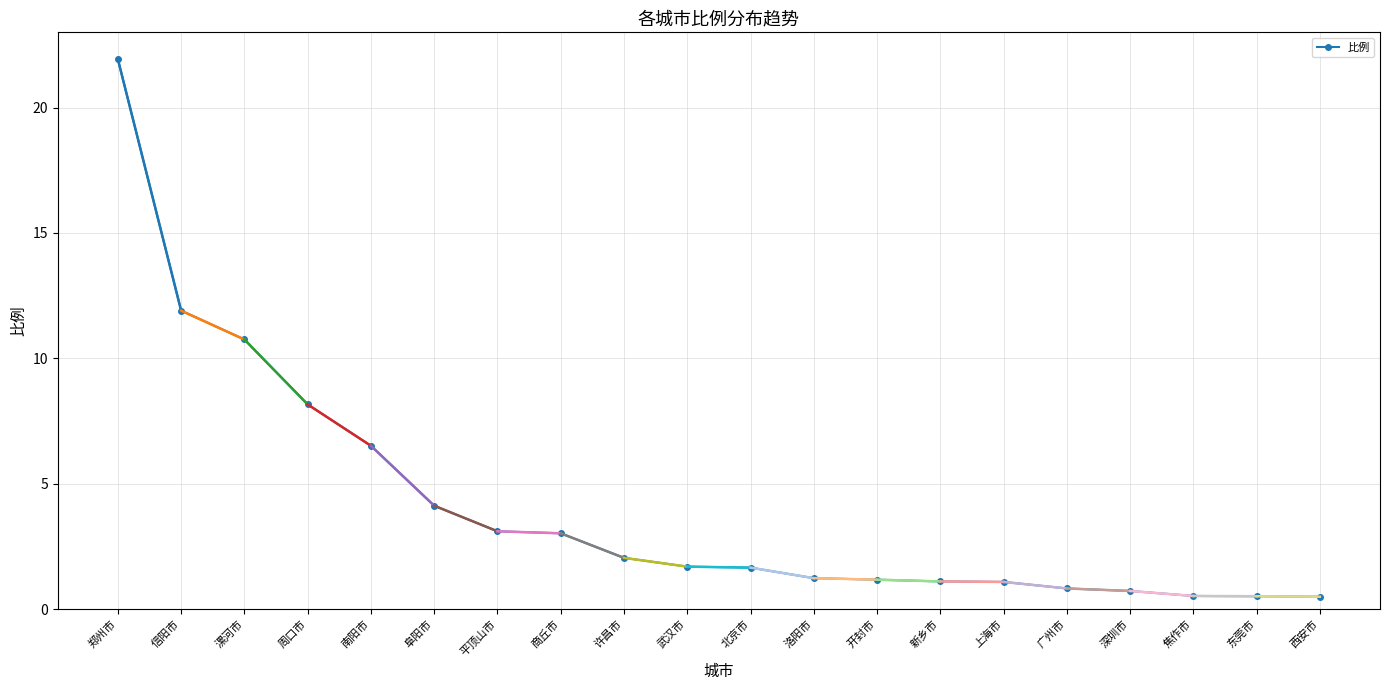

The chart shows a value of 2.0 at 许昌市. True or false?

True